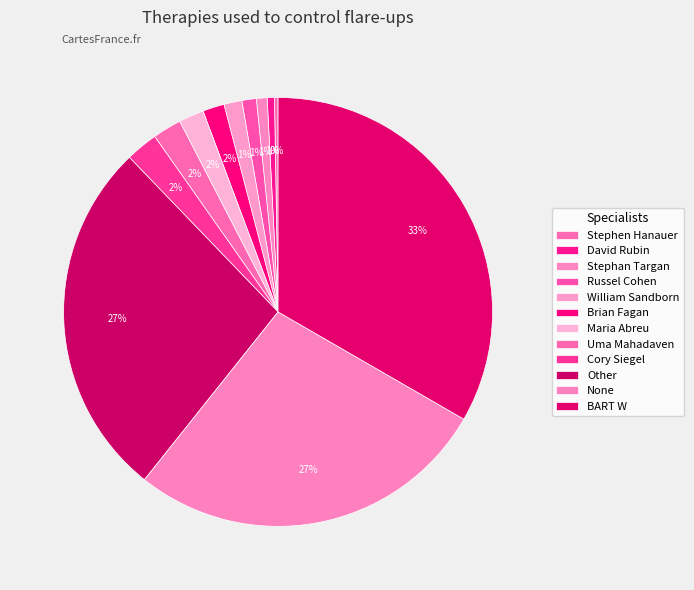

Is it true that None is 40% of the pie?

False